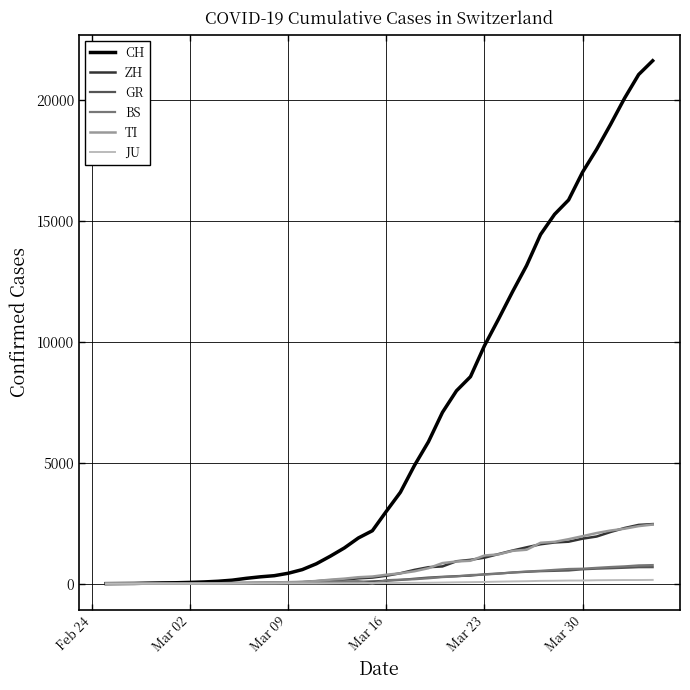

How many values in the GR series are below 118?

20